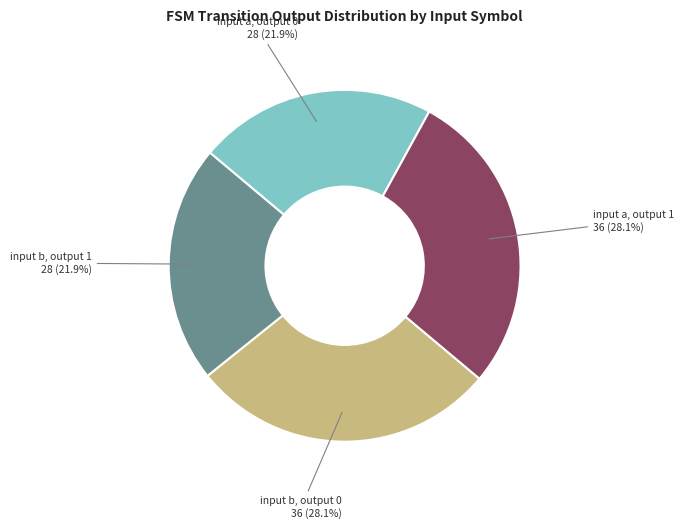

Is there any slice that represents more than half of the pie?

No